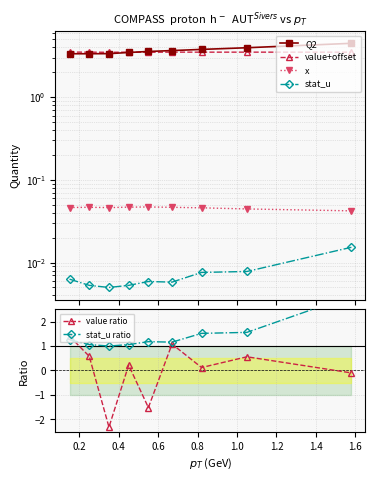

Does the chart have visible grid lines?

Yes